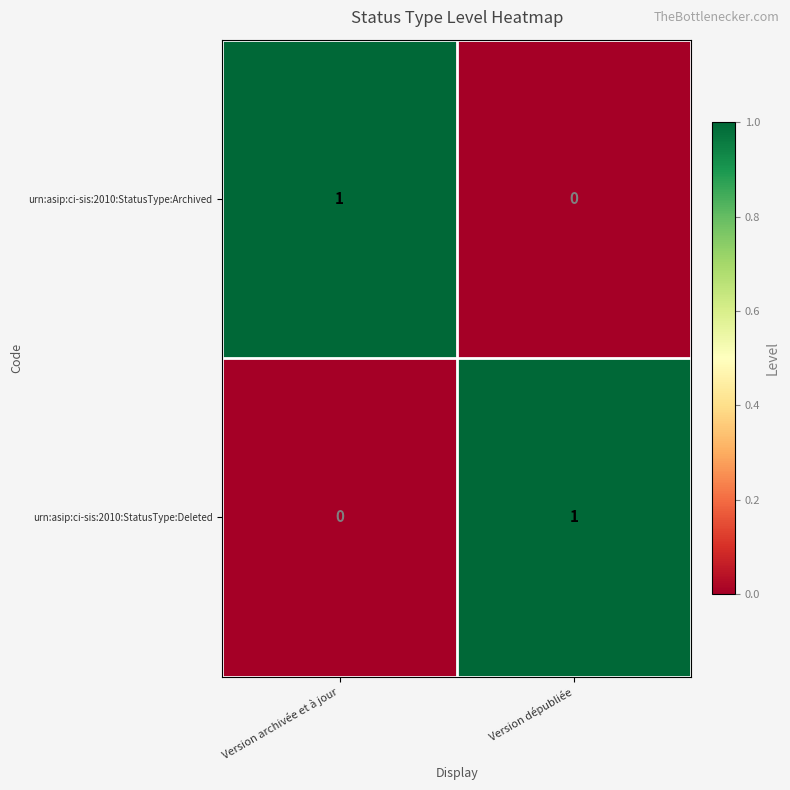

Rank the series at Version dépubliée from highest to lowest value.

urn:asip:ci-sis:2010:StatusType:Deleted, urn:asip:ci-sis:2010:StatusType:Archived